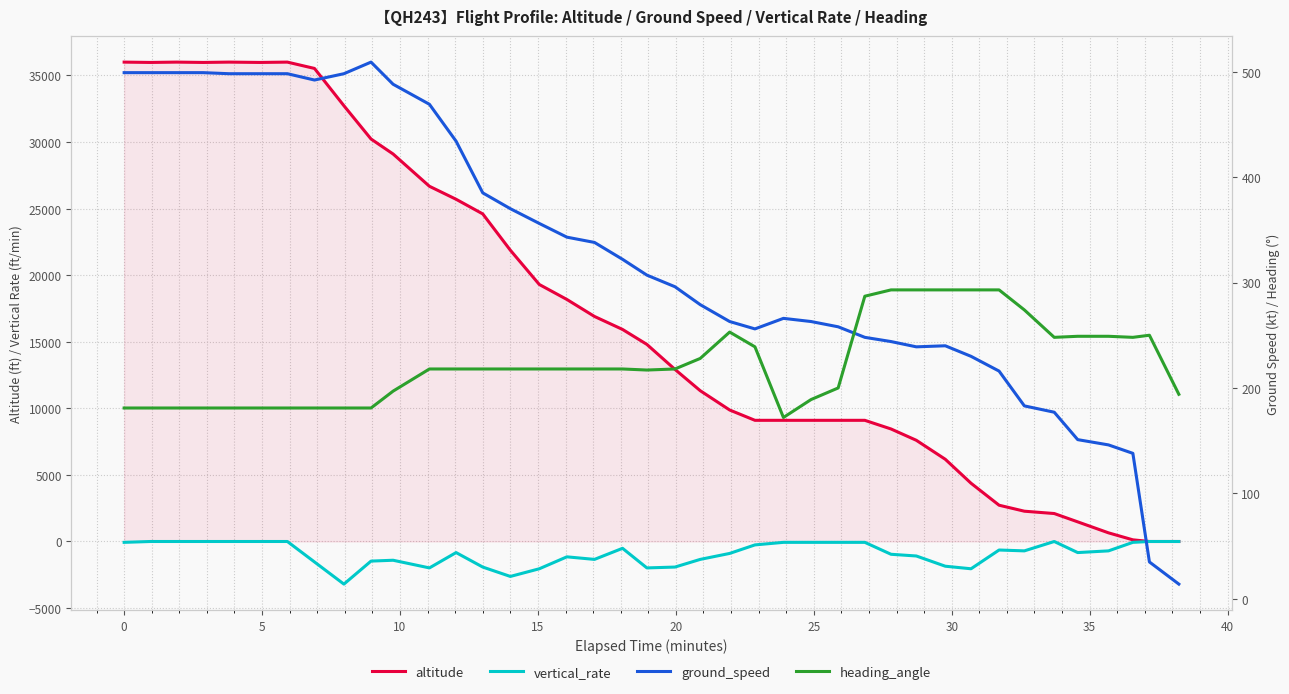

True or false: ground_speed and vertical_rate intersect in this chart.

False